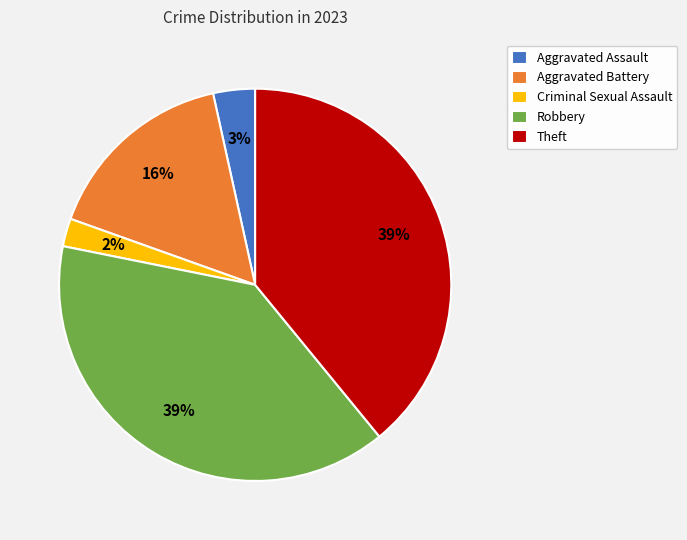

Which has a higher value, Criminal Sexual Assault or Aggravated Battery?

Aggravated Battery